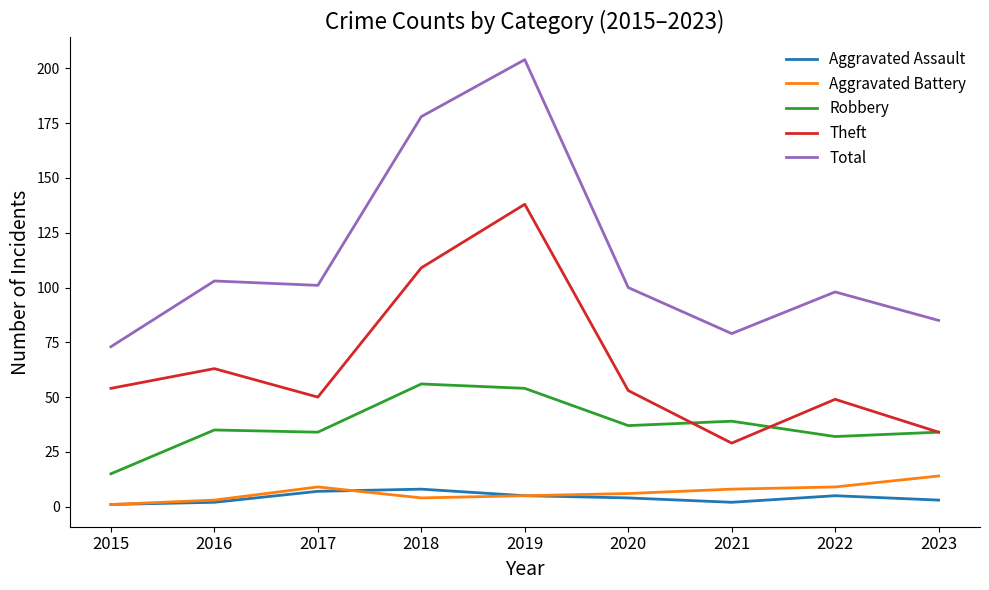

Where is Theft nearest to the value 83?

2016